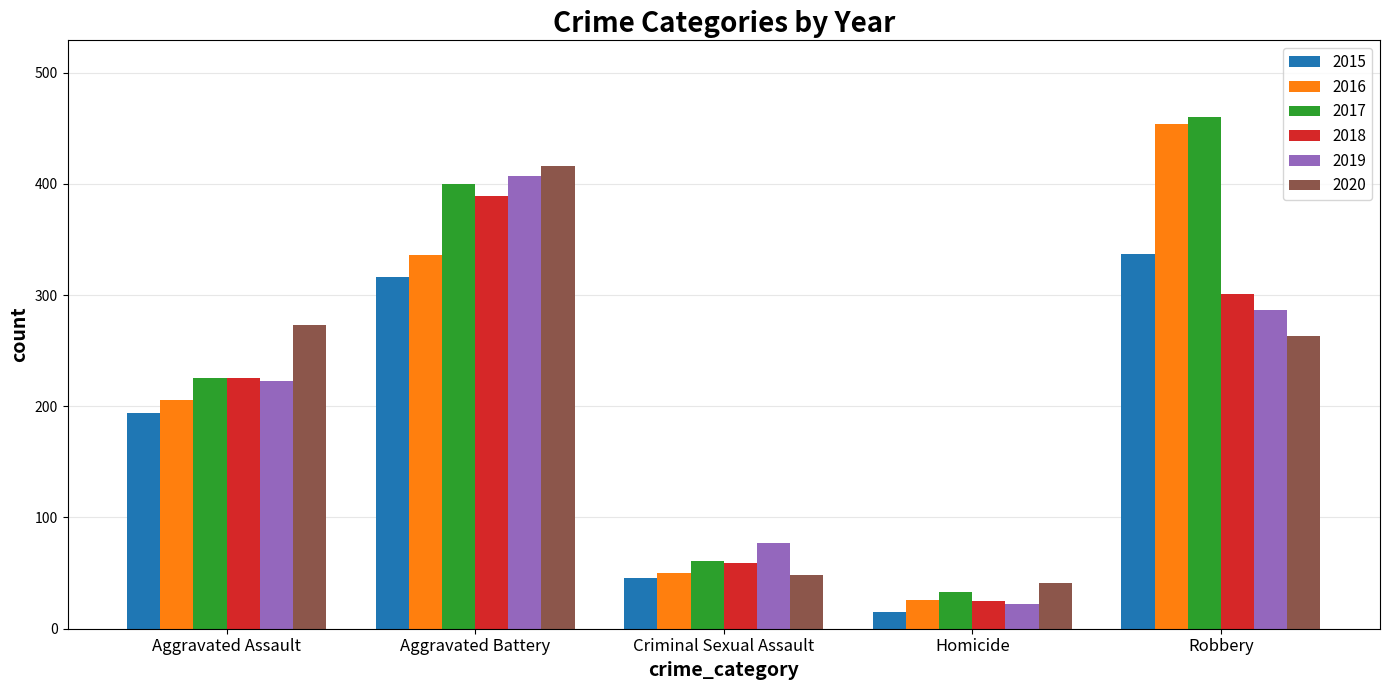

What is the spread (max minus min) of values at Robbery?

197